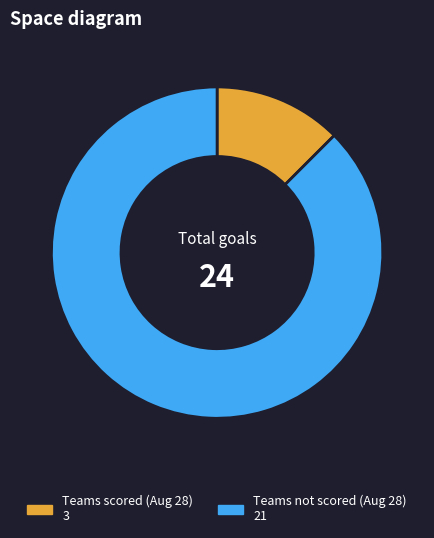

Is there a majority slice in this chart?

Yes